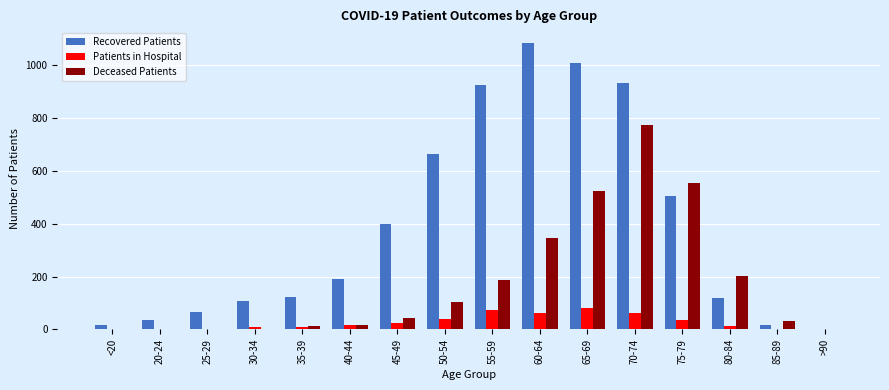

Is the value of Deceased Patients at 50-54 greater than the value of Patients in Hospital at 30-34?

Yes